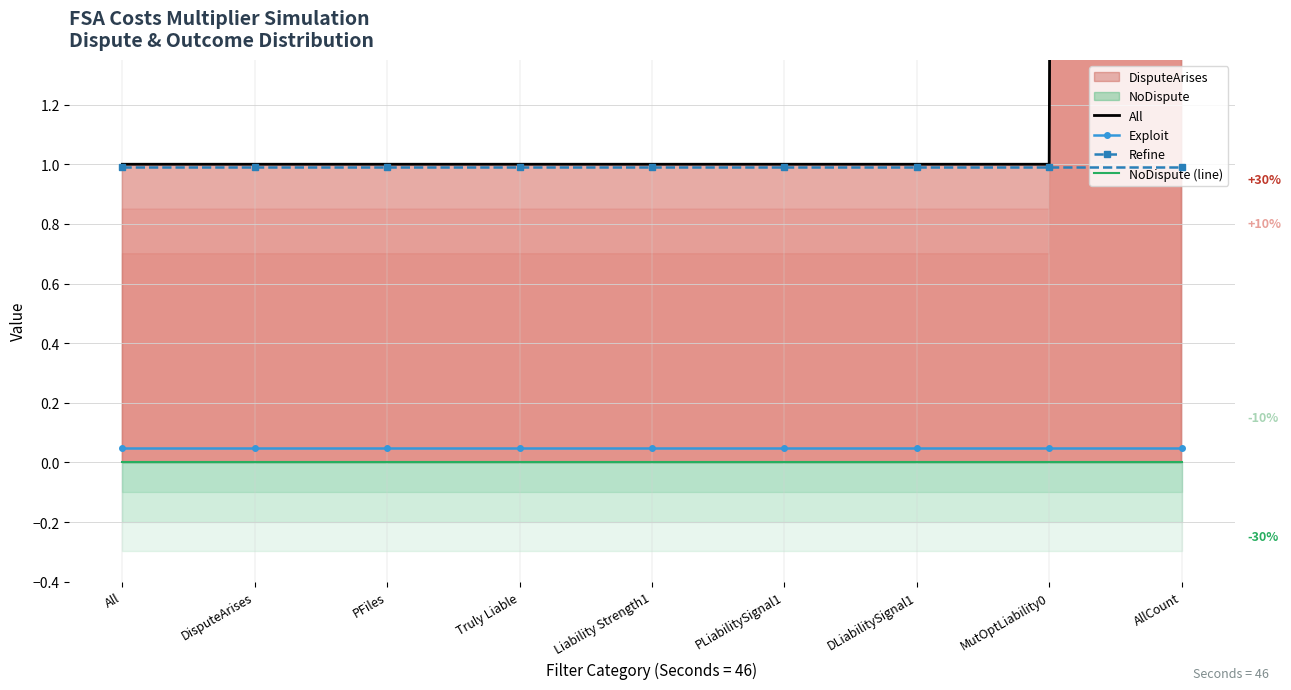

True or false: NoDispute (line) and Refine cross at least once.

False